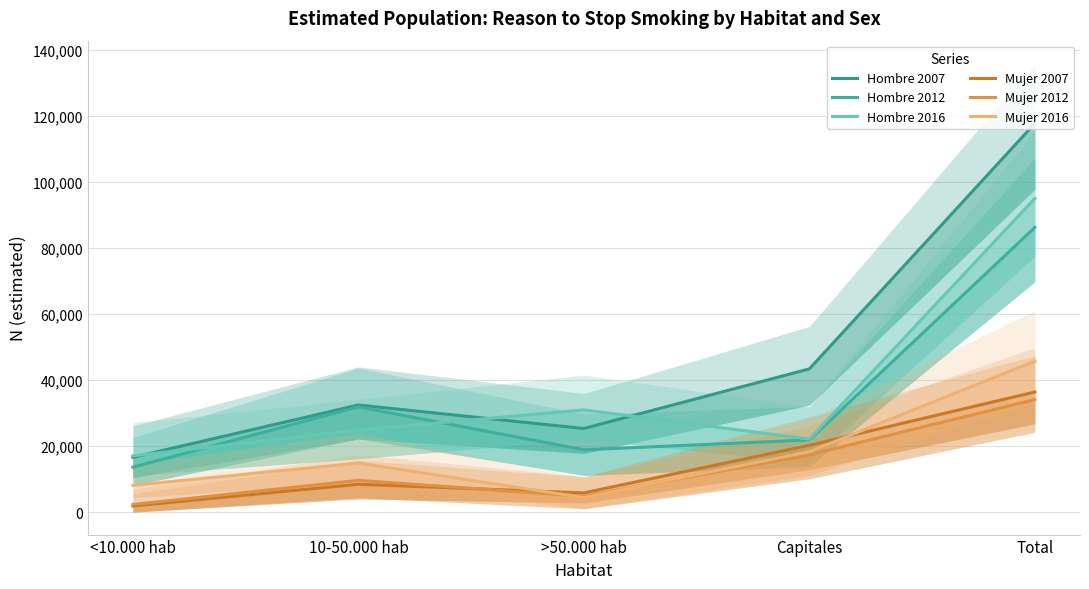

True or false: Hombre 2012 and Mujer 2016 intersect in this chart.

False